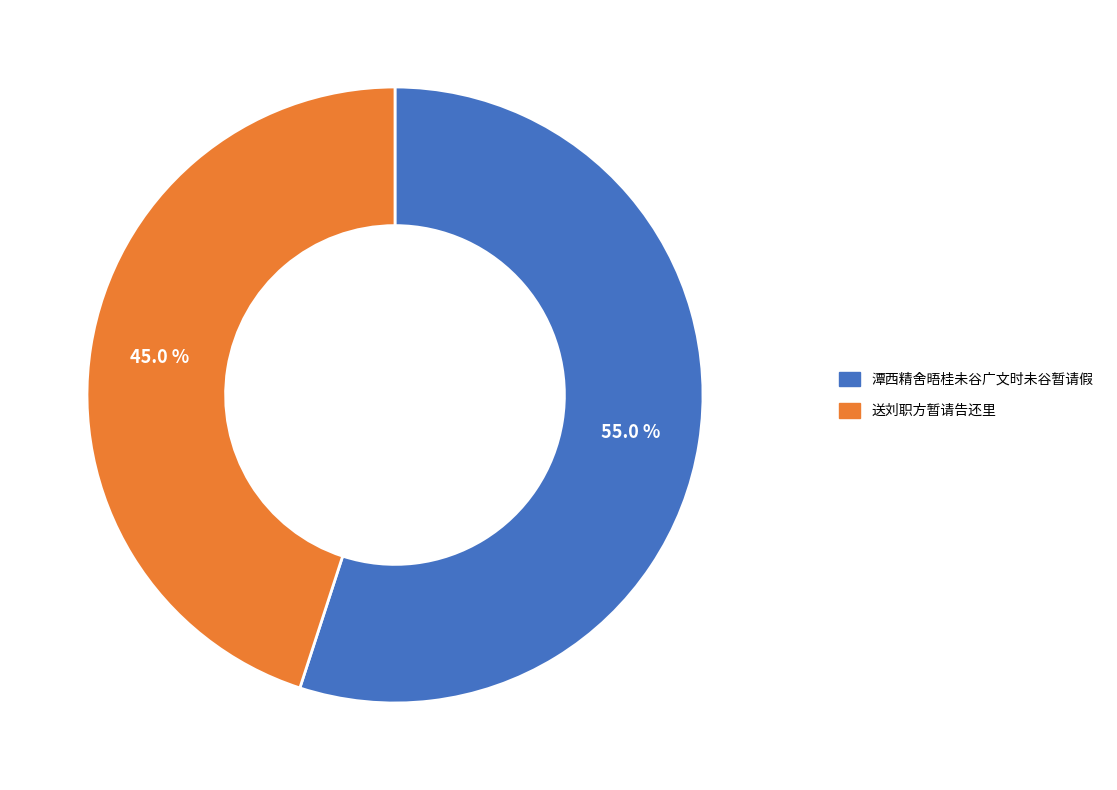

Combined, what portion of the pie is 送刘职方暂请告还里 and 潭西精舍晤桂未谷广文时未谷暂请假?

100.0%